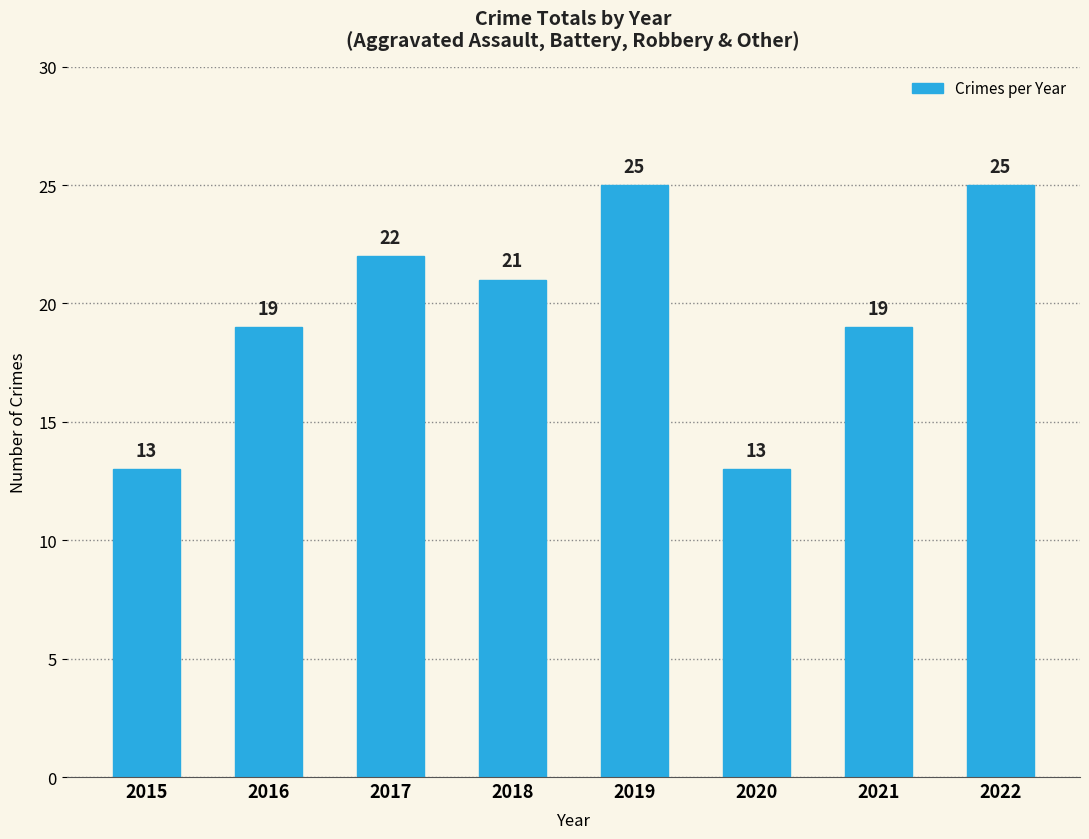

How many values are below 21?

4